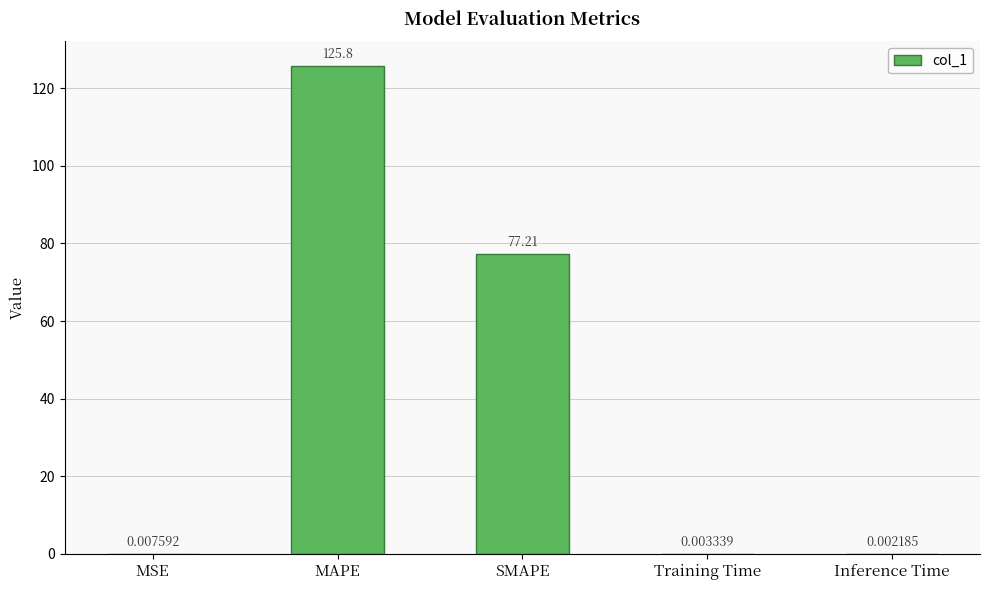

What is the sum of all values?

203.0